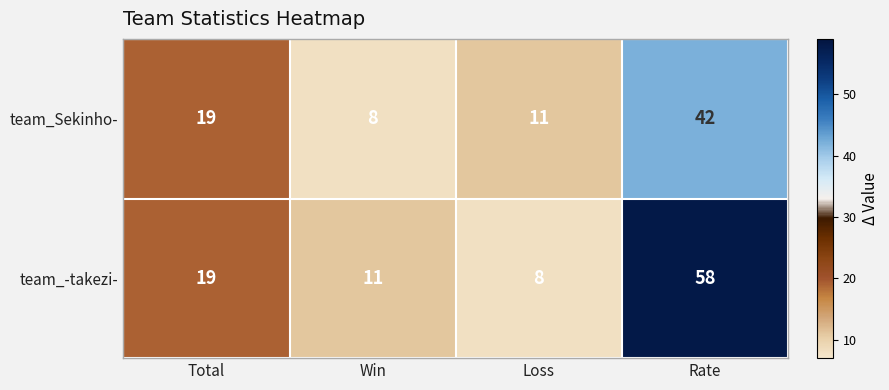

What is the maximum value shown in the chart?

58